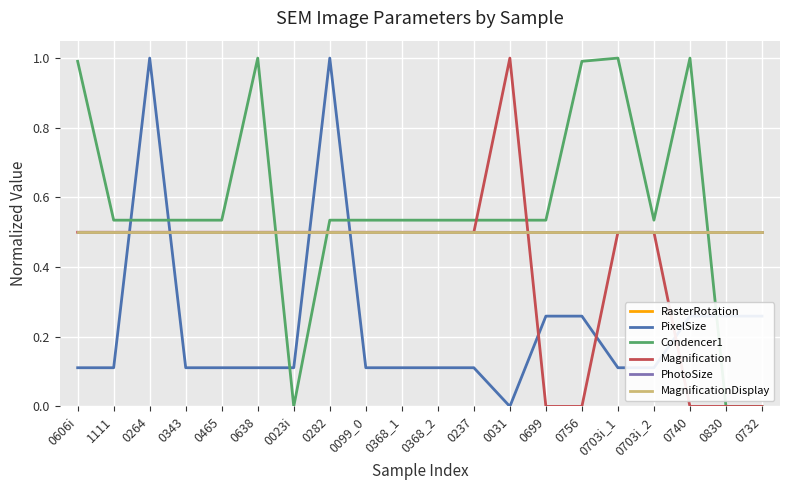

True or false: MagnificationDisplay and RasterRotation intersect in this chart.

False